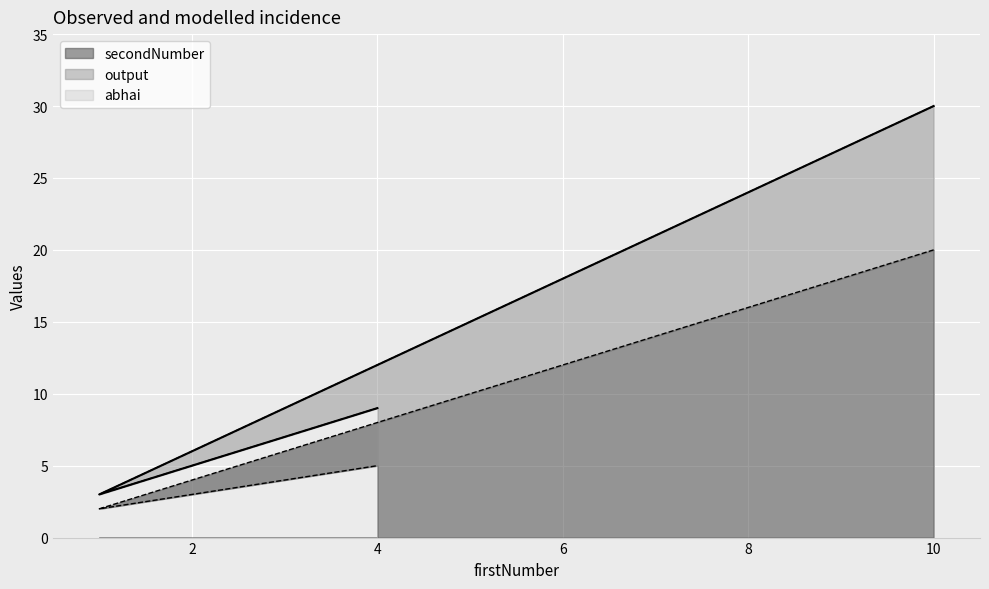

What is the sum of all secondNumber values?

27